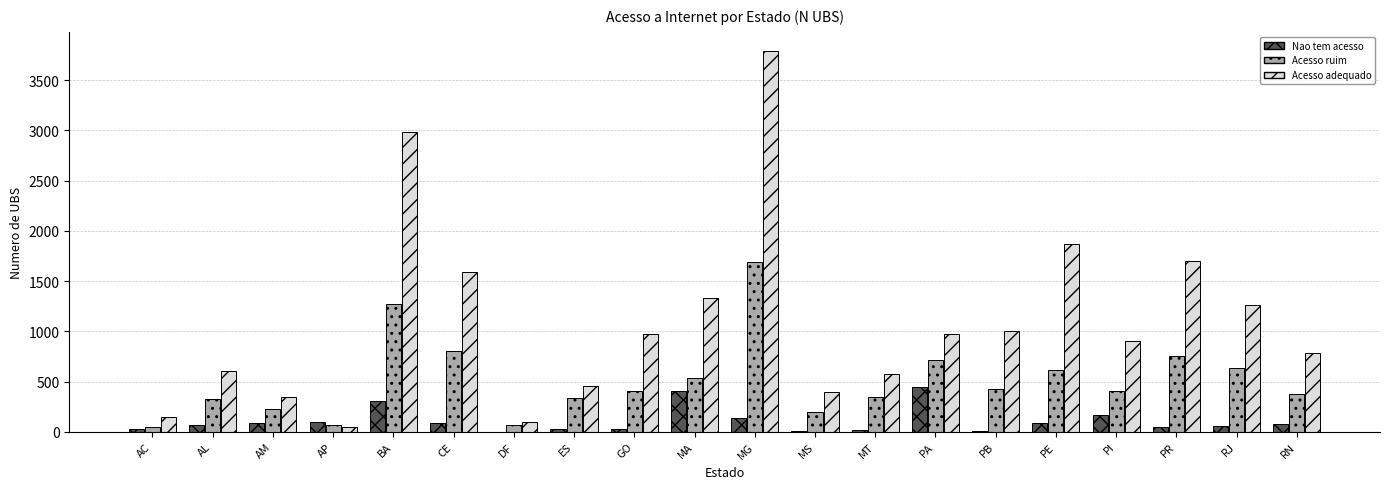

At which label is Acesso adequado closest to 1917?

PE